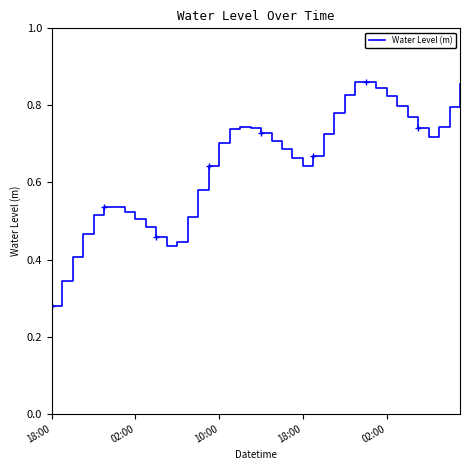

What is the difference between the maximum and second lowest values?

0.5